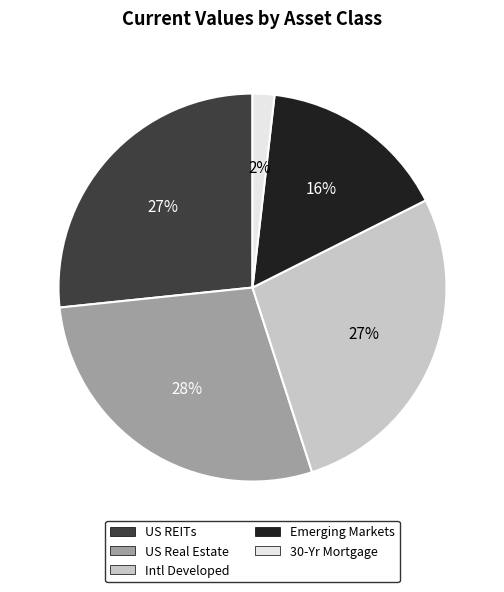

To the nearest percent, what is the average slice percentage?

20%